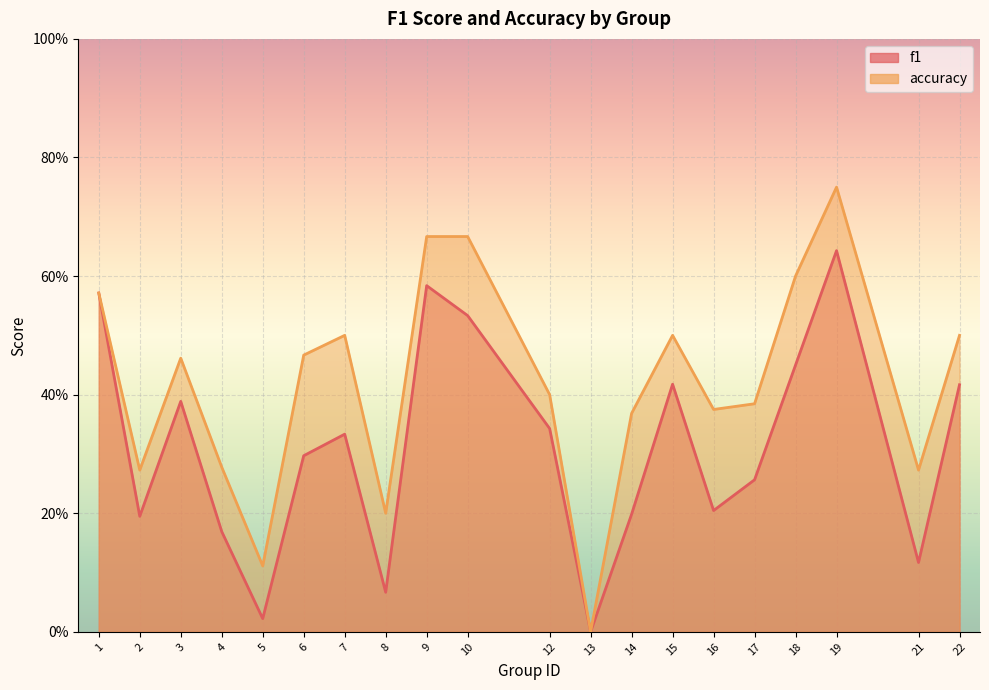

In f1, how many points are higher than both neighbors (excluding endpoints)?

5